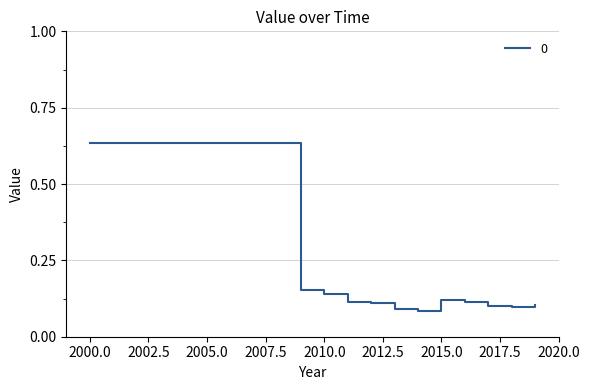

True or false: the data has more than 2 interior local peaks.

False